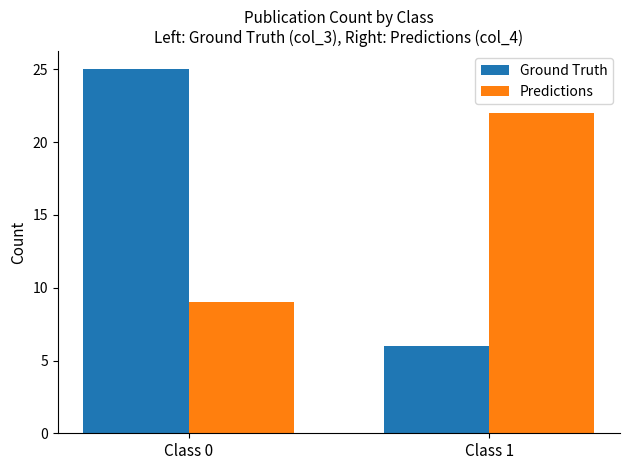

At which label is Predictions closest to 15?

Class 0